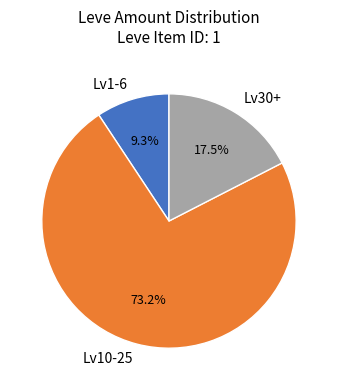

Does Lv1-6 account for over 50% of the chart?

No